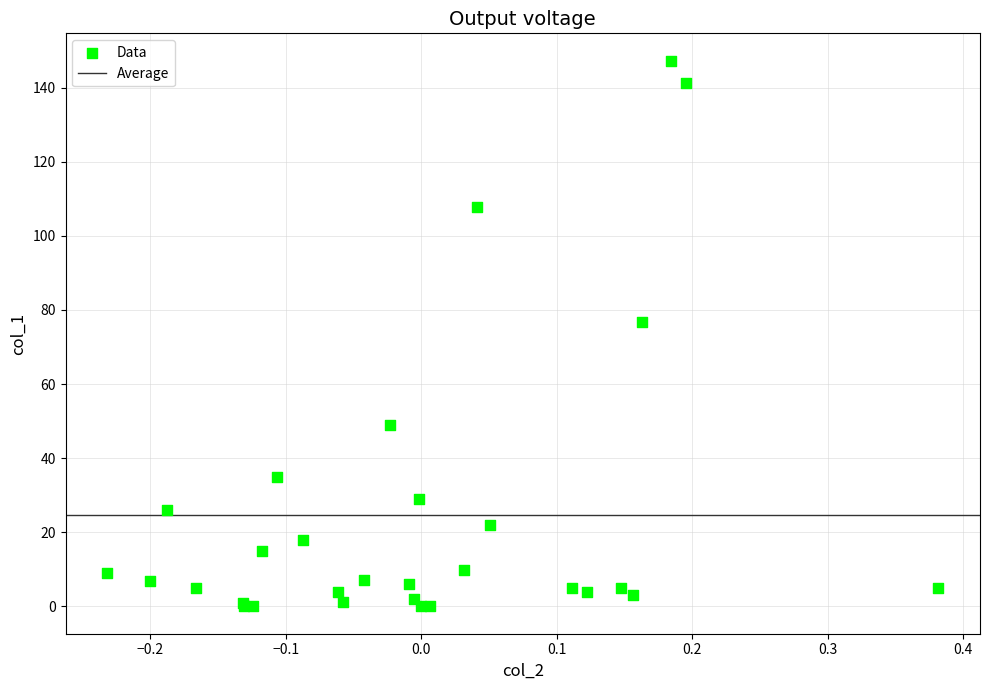

What Y value in the scatter plot is closest to 73?

76.7